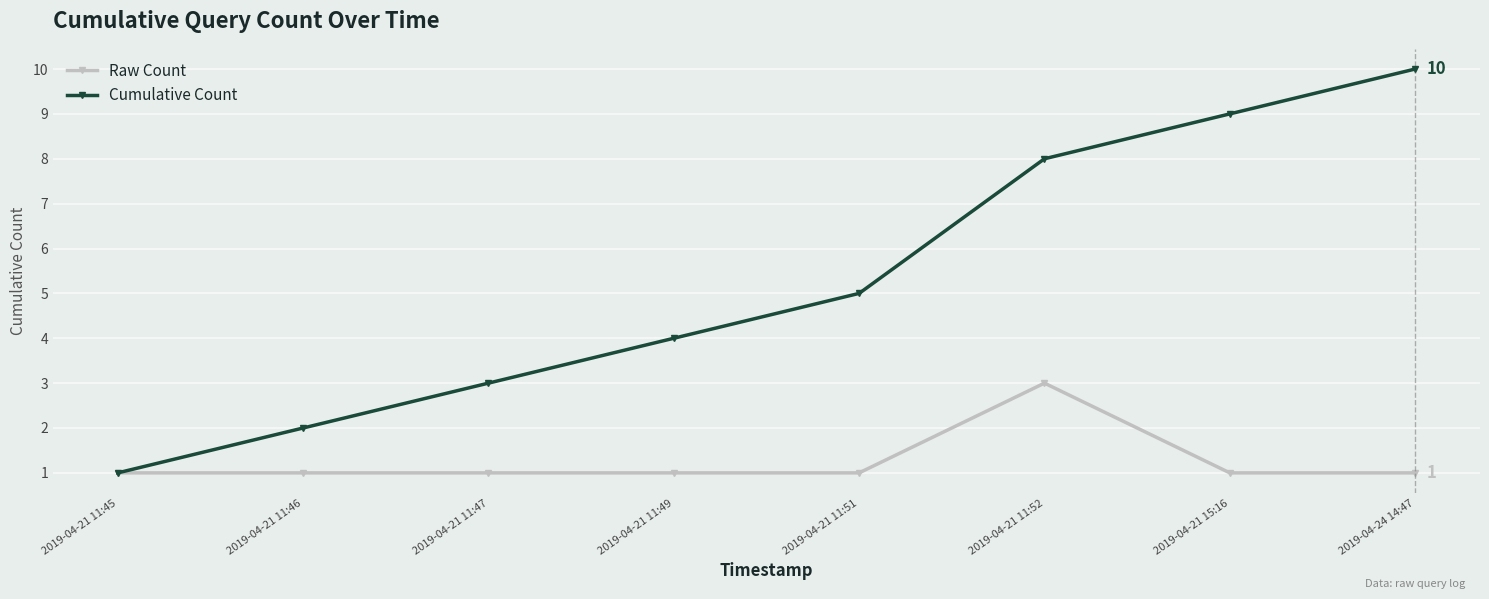

Which category has the highest value in the Raw Count series?

2019-04-21 11:52